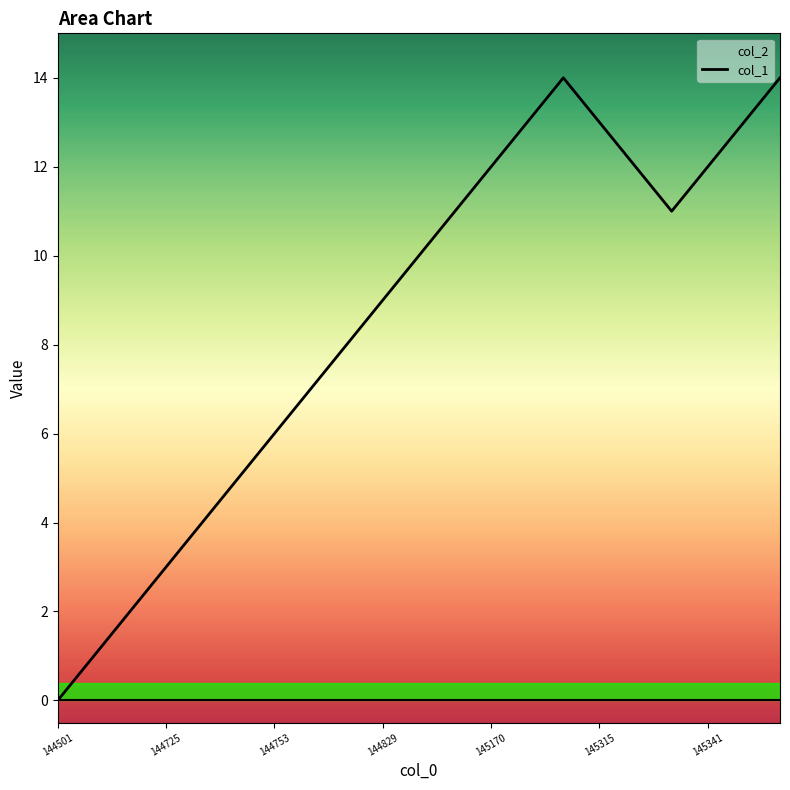

The value of col_1 at 145341 is 12. True or false?

True